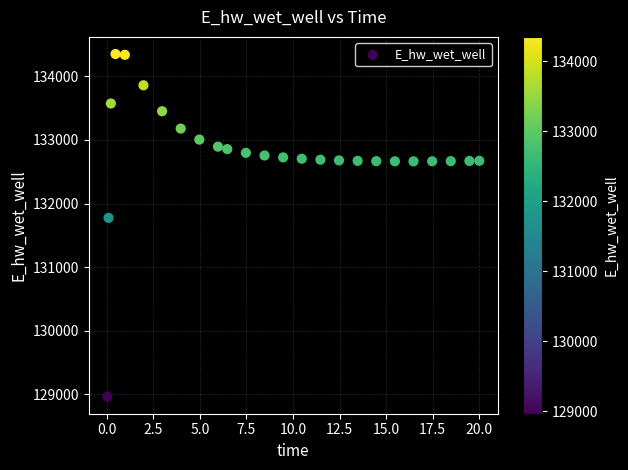

What Y value in the scatter plot is closest to 131658?

131774.9